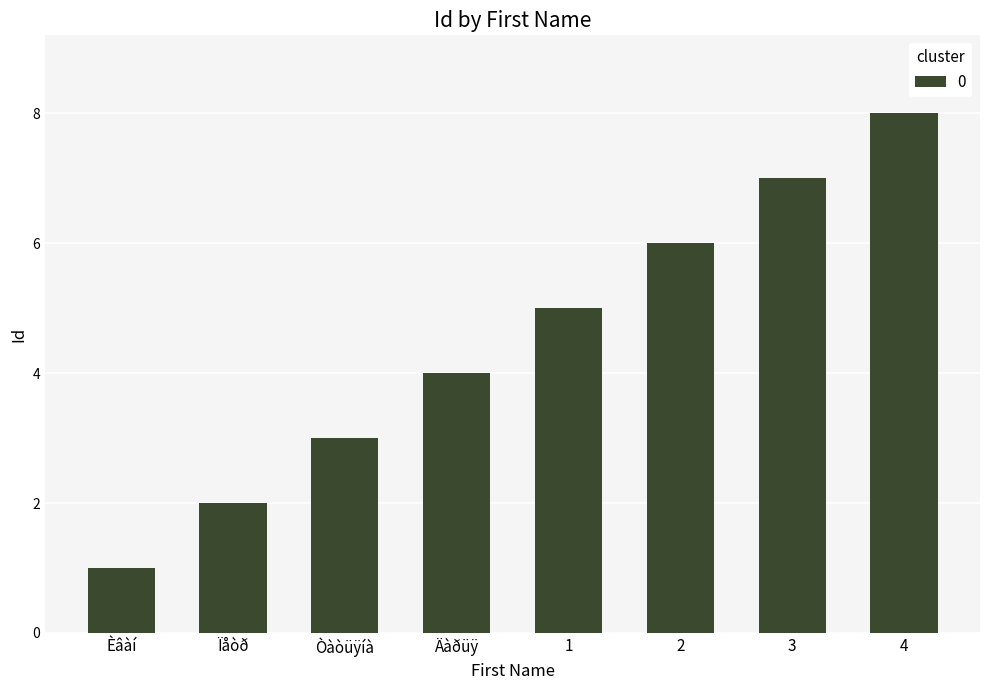

Approximately how many times larger is the value at 1 compared to 4?

0.6